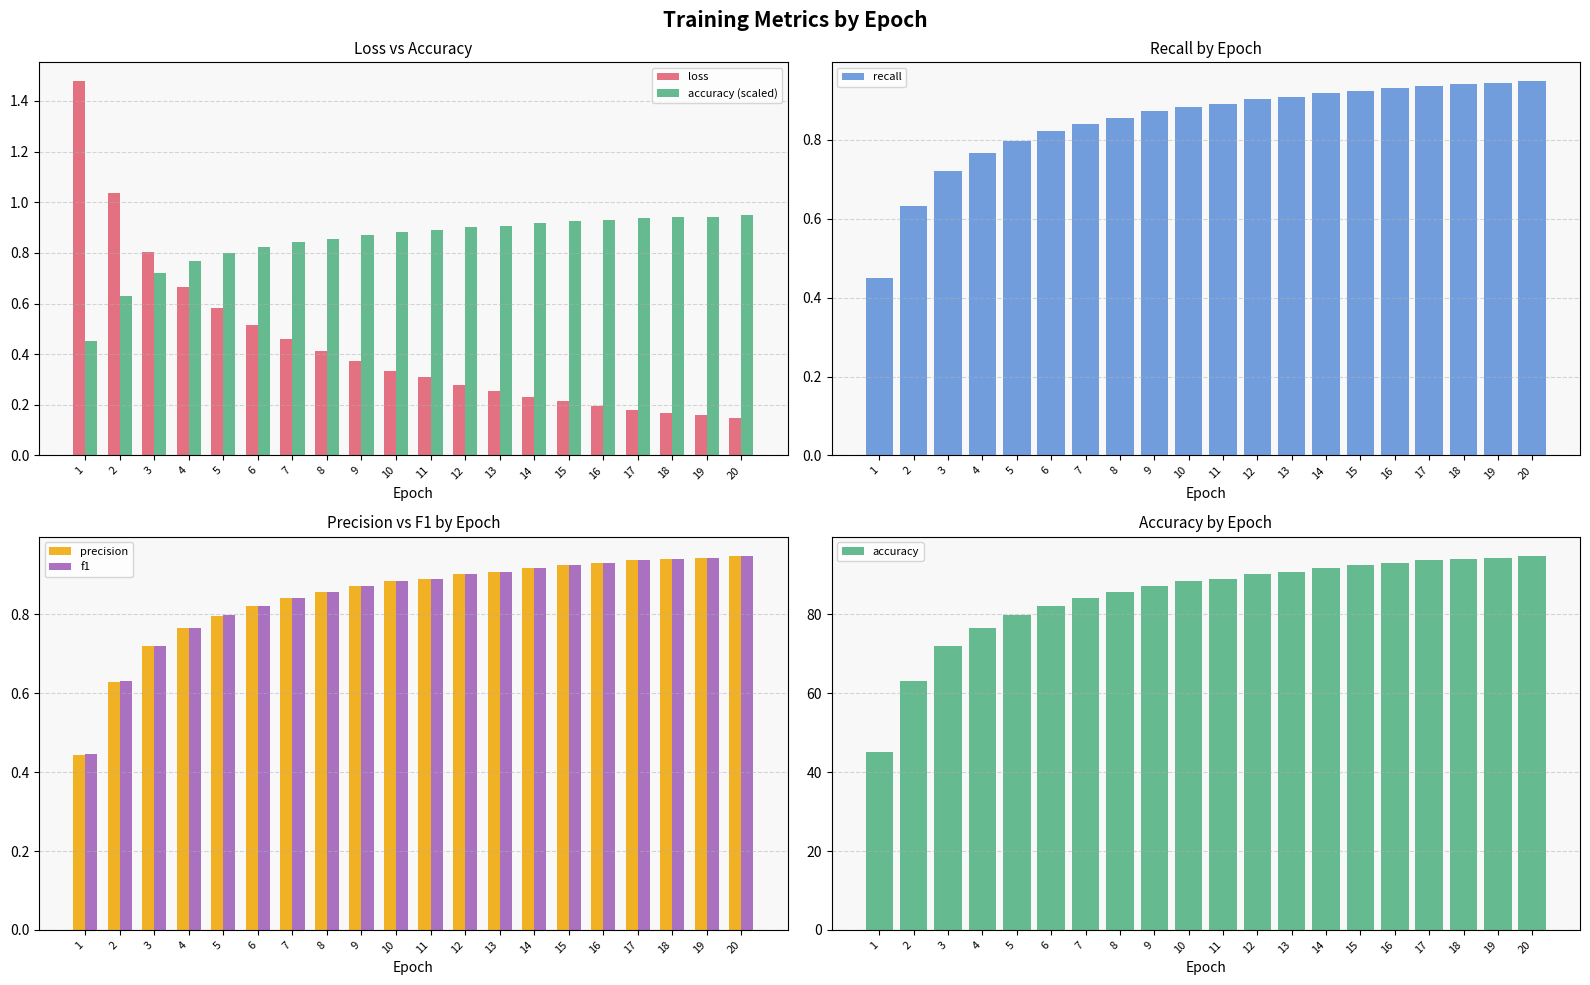

At how many categories does at least one series exceed 8?

20